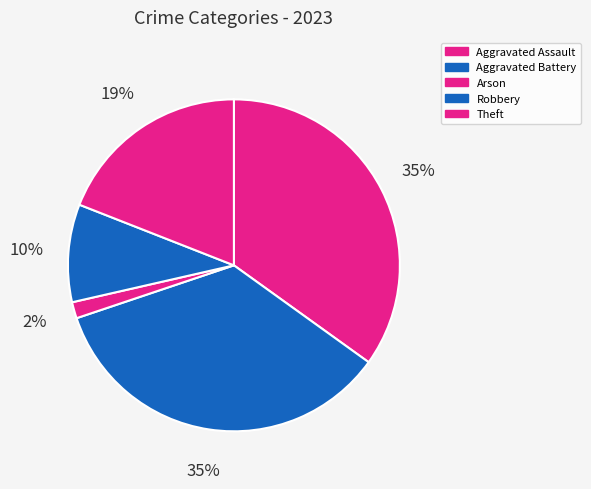

Is there any slice that represents more than half of the pie?

No